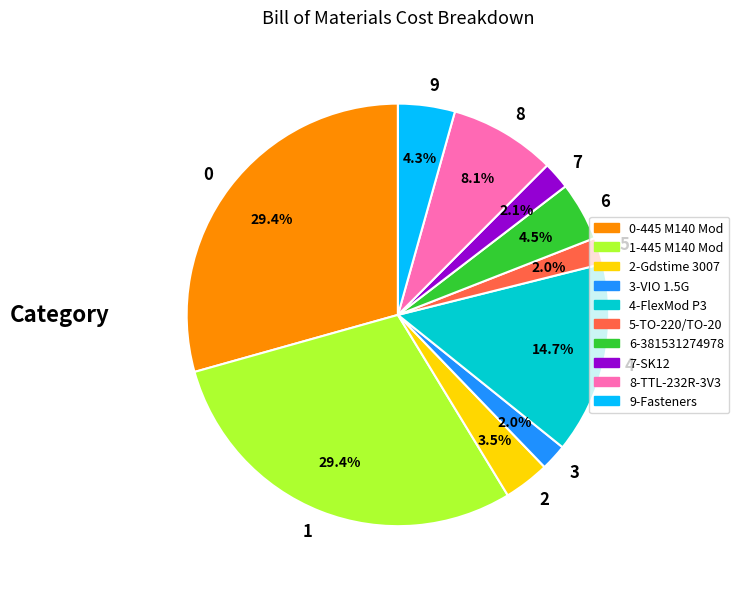

Between 4 and 2, which is larger?

4